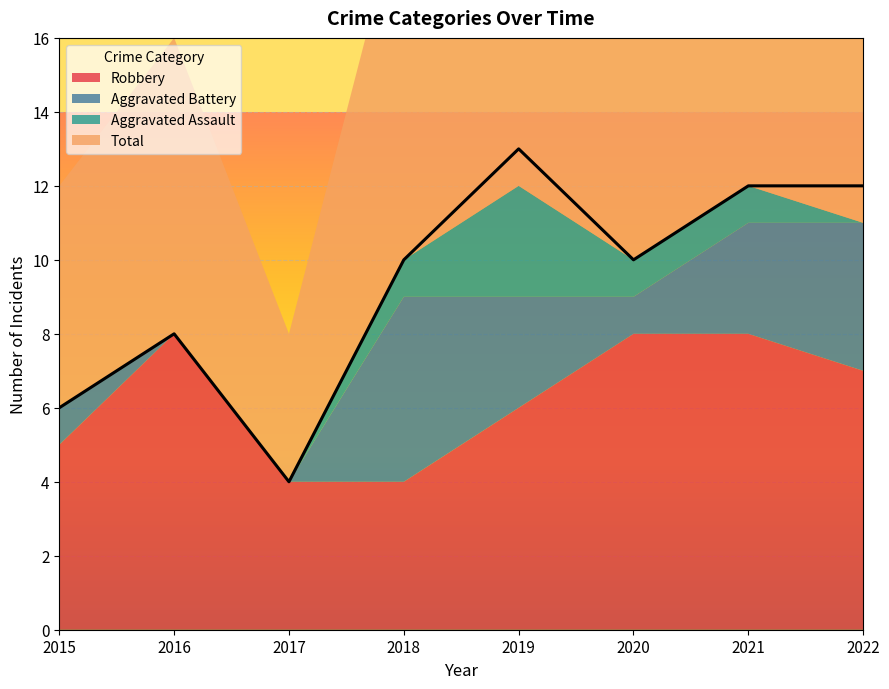

How many data points in Robbery are above 7?

3